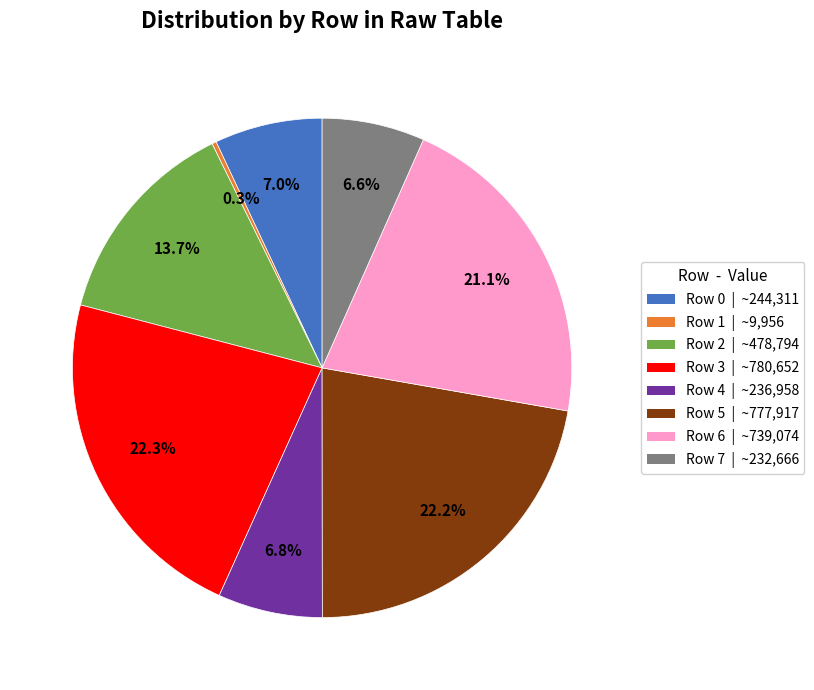

To the nearest percent, what portion does Row 4 represent?

7%